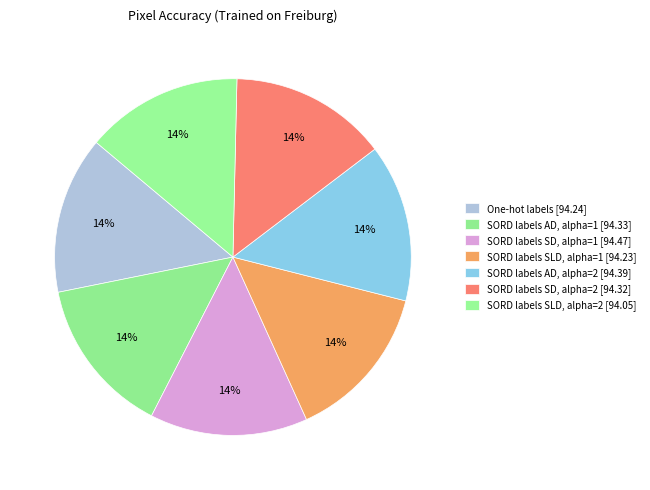

How many segments does this pie chart have?

7